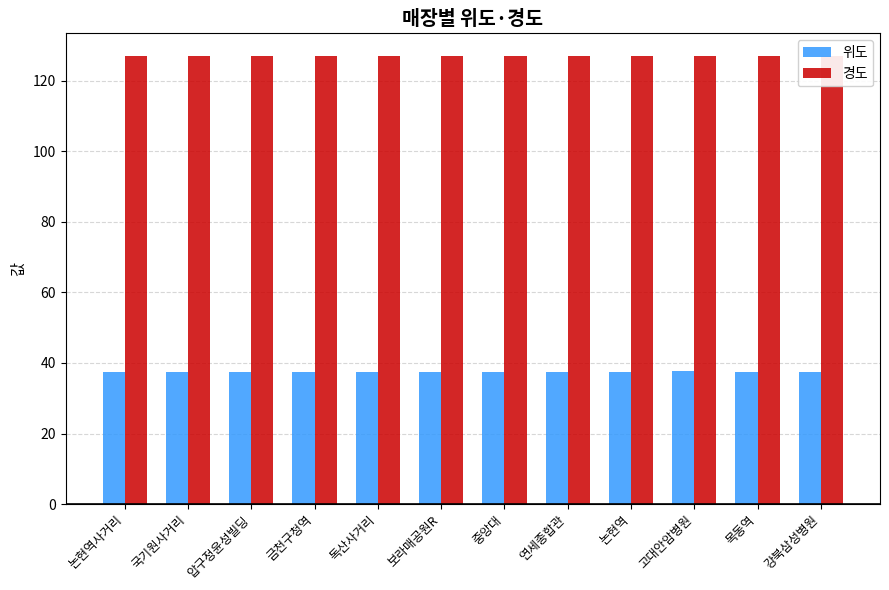

What is the spread (max minus min) of values at 국기원사거리?

89.5